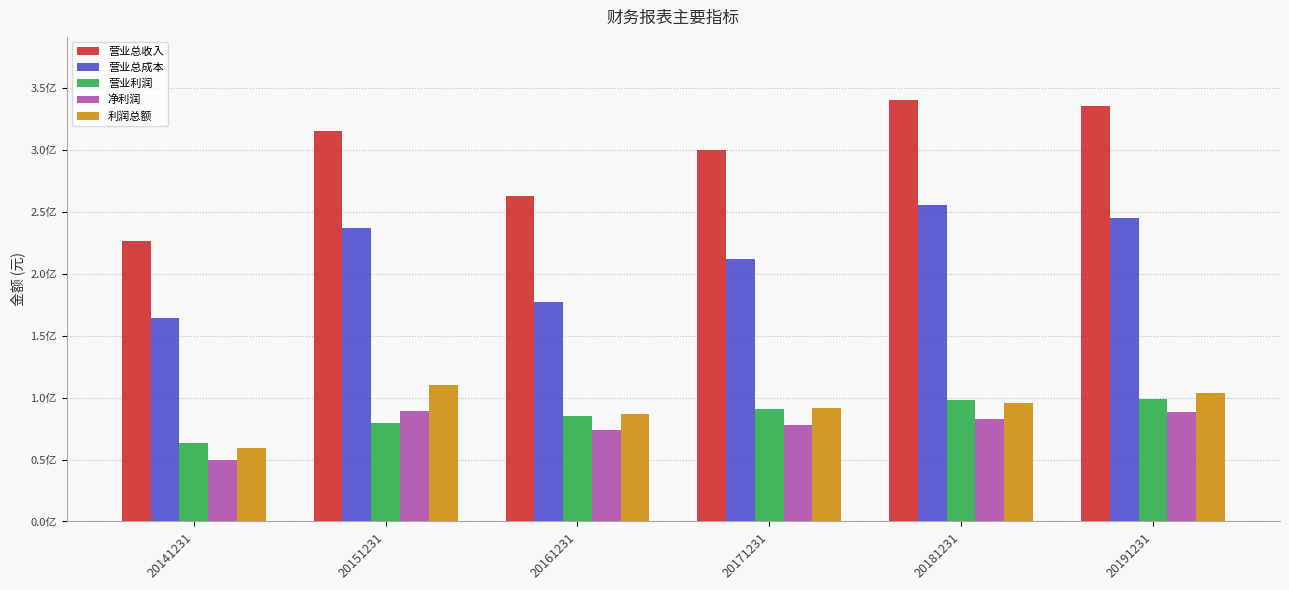

At 20191231, list the series in order from largest to smallest.

营业总收入, 营业总成本, 利润总额, 营业利润, 净利润